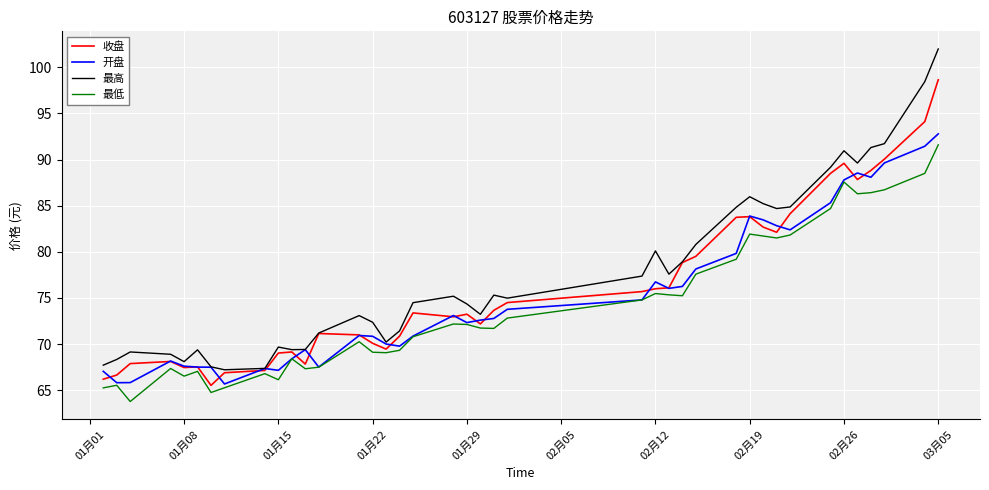

What is the highest value of the 开盘 series?

92.8